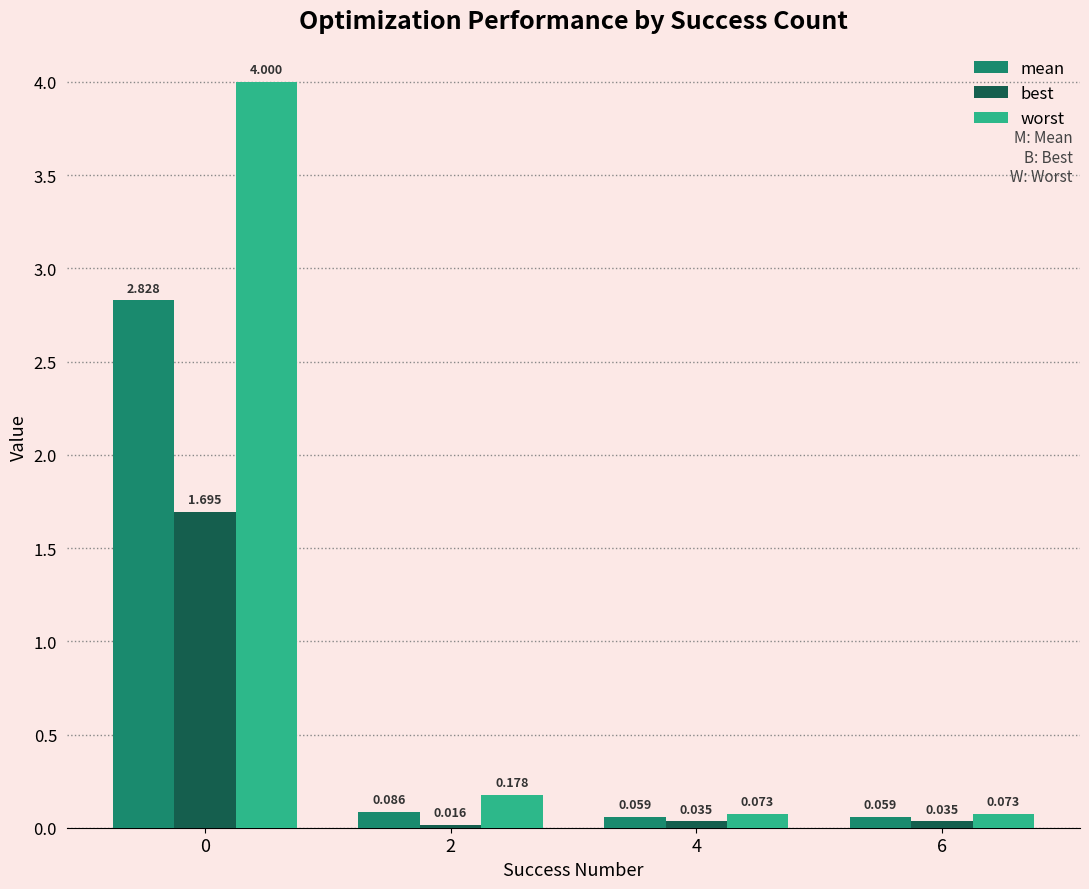

How many groups of bars are there?

4